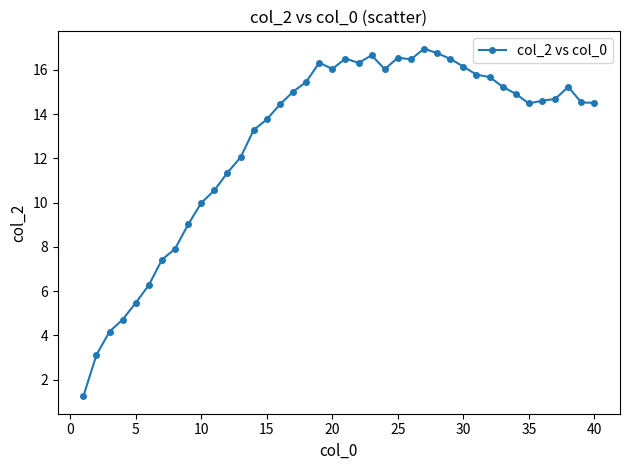

What is the value of the 39th point from the left?

14.5